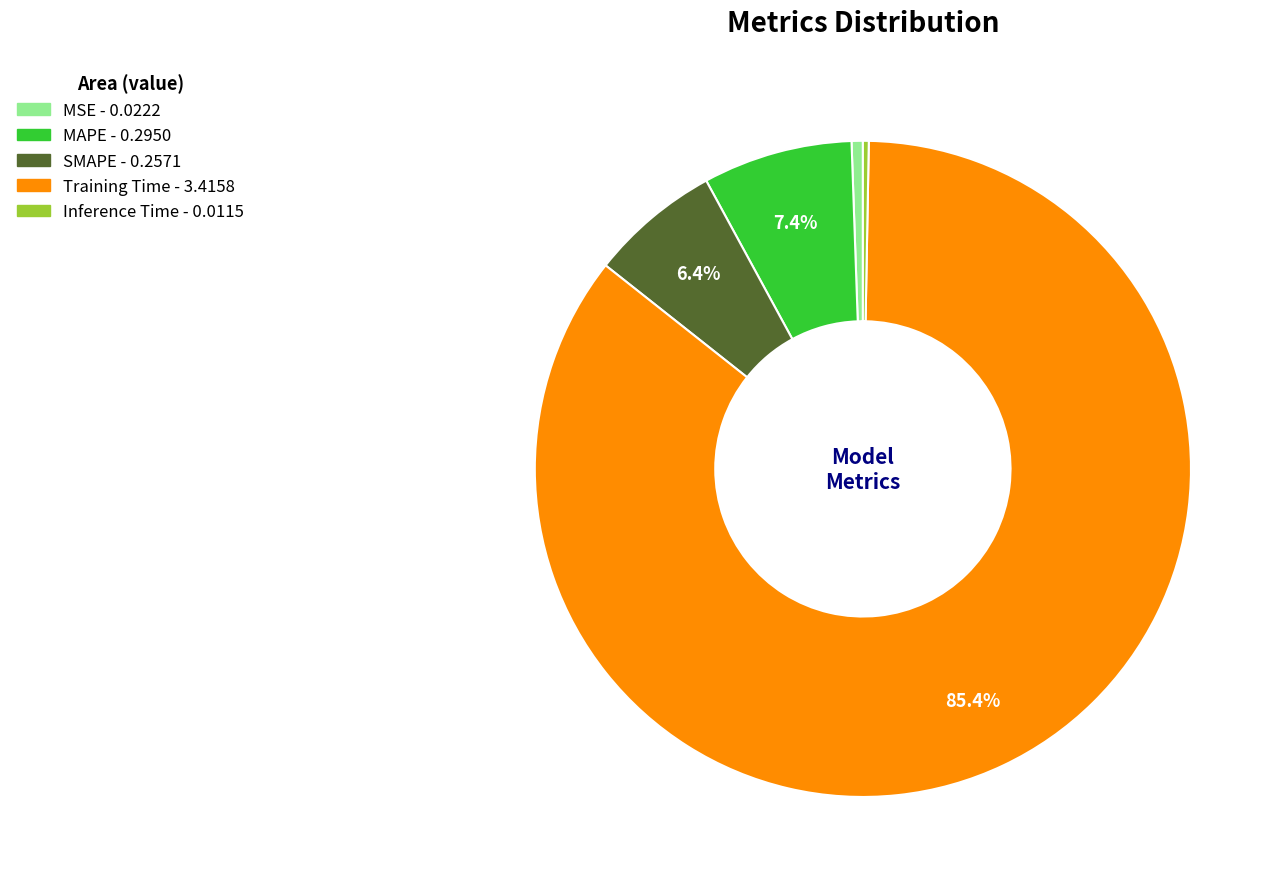

What is the majority slice?

Training Time